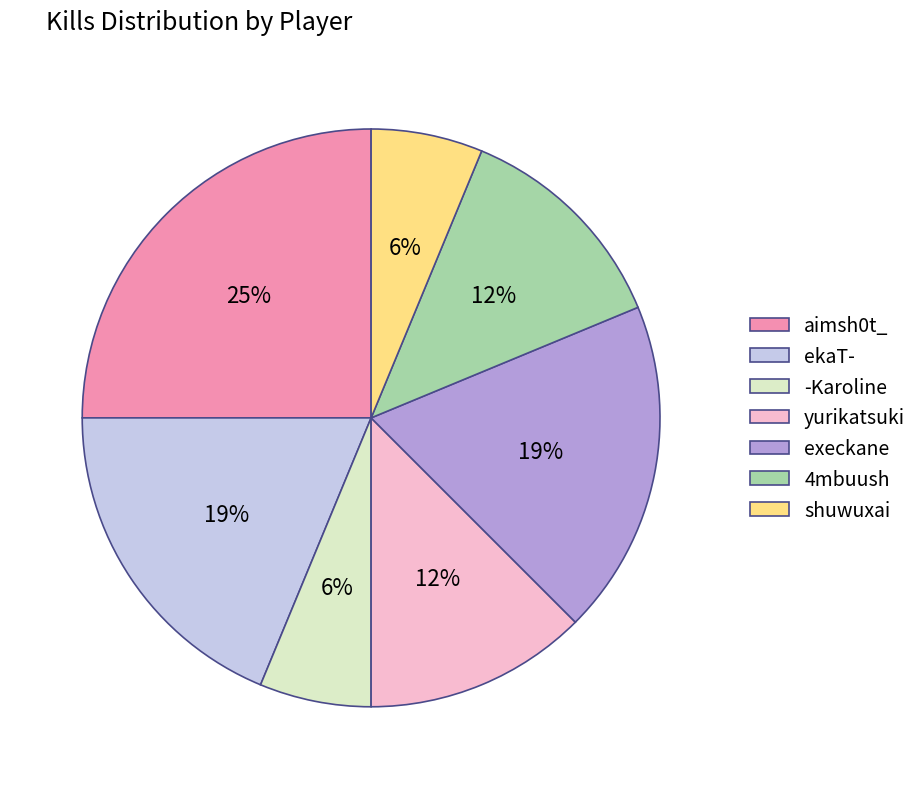

True or false: 4mbuush accounts for 12% of the total.

True